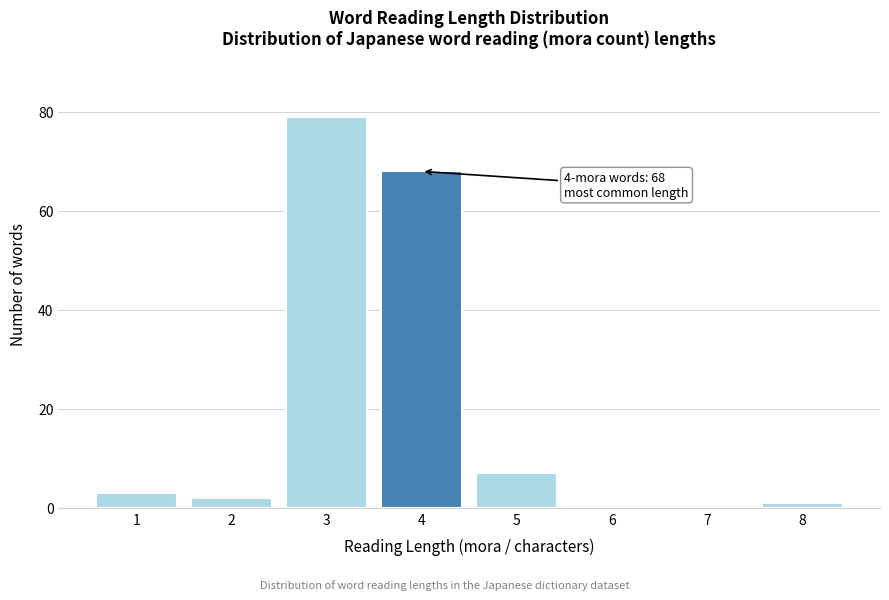

Reading right to left, transcribe all the data shown in this chart.

8=1	7=0	6=0	5=7	4=68	3=79	2=2	1=3